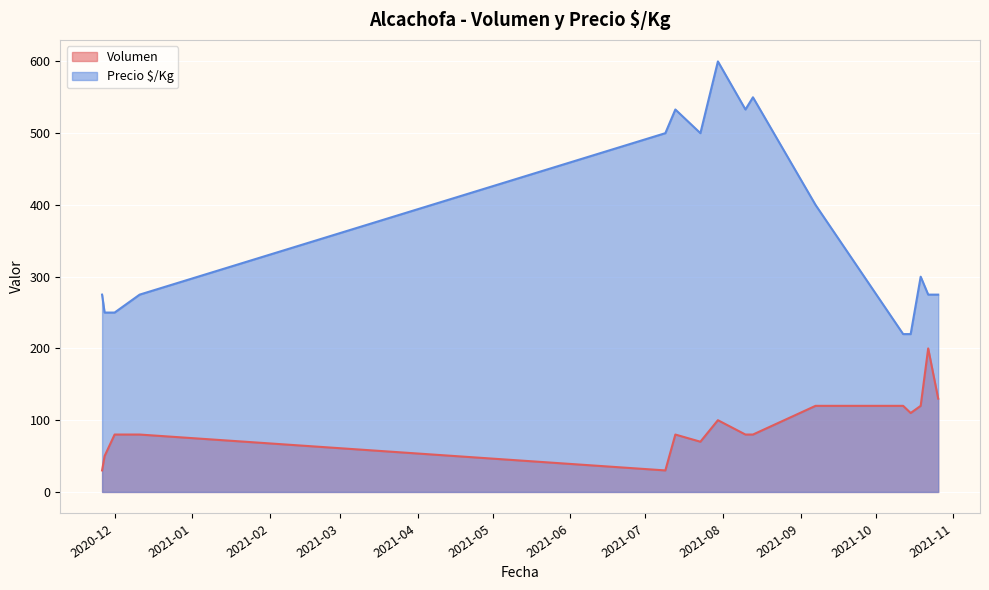

True or false: Precio $/Kg and Volumen cross at least once.

False